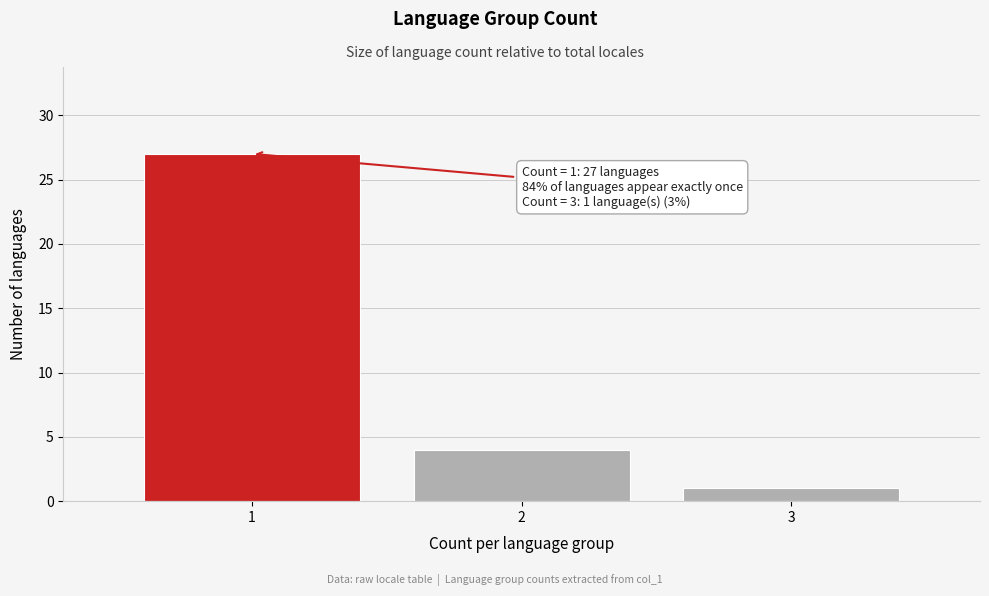

Reading left to right, transcribe all the data shown in this chart.

1=27	2=4	3=1